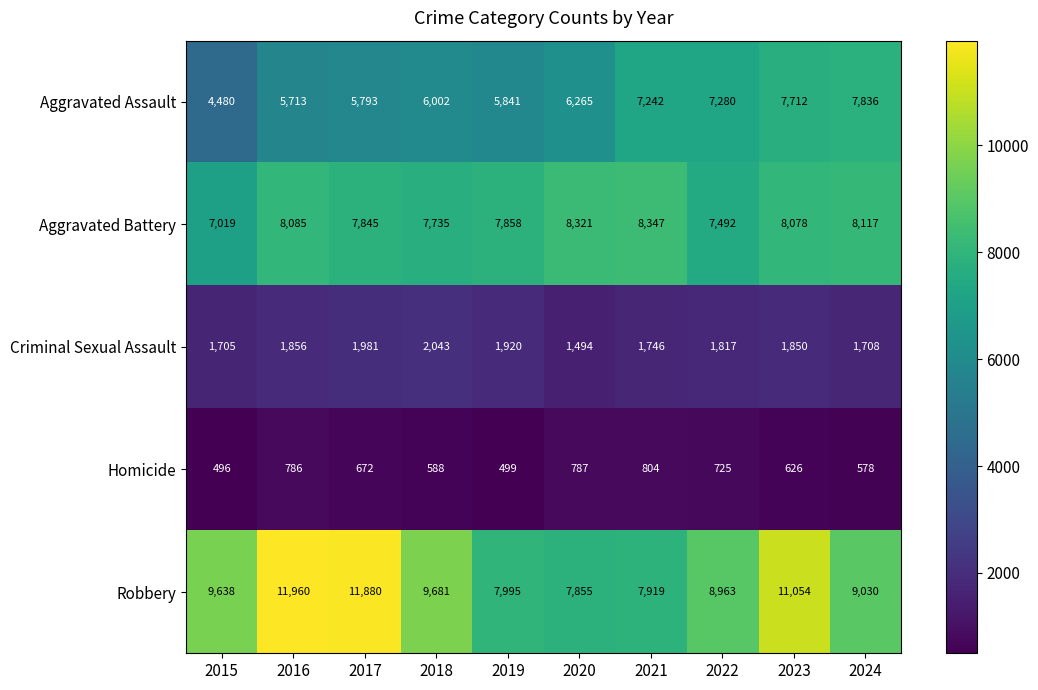

What value does the Aggravated Assault series have at 2017?

5793